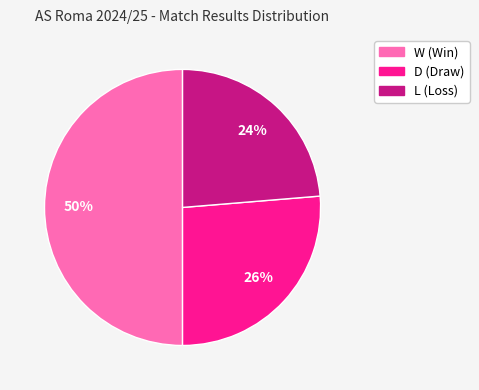

Which slice is the smallest?

L